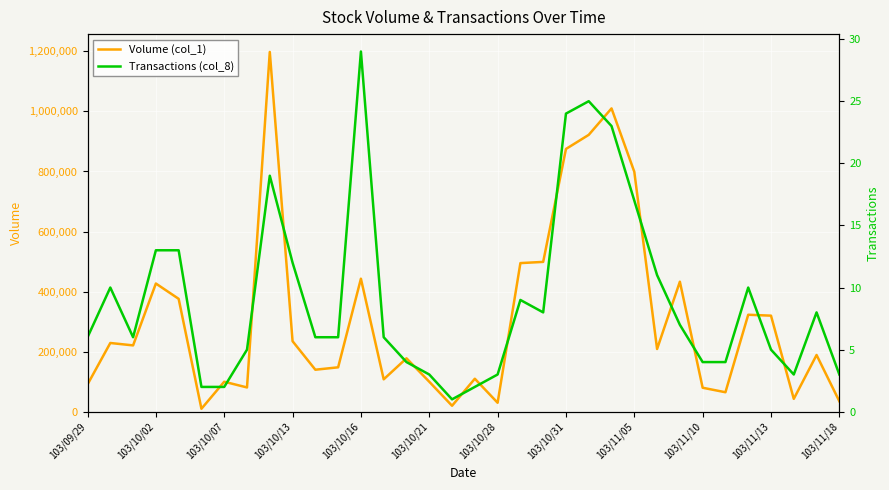

What is the approximate value of Transactions (col_8) at 26, to the nearest 10?

10